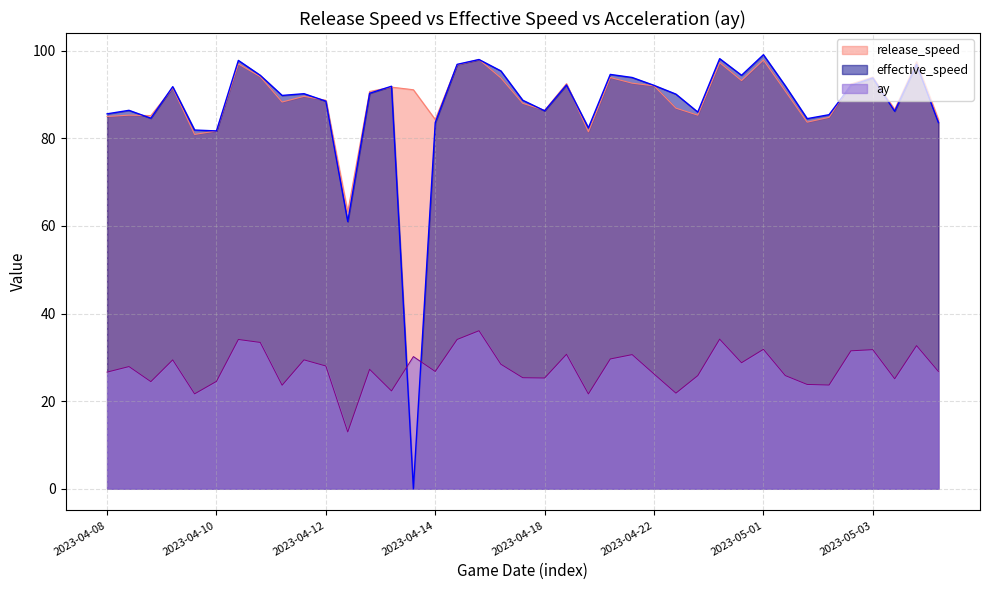

Reading left to right, transcribe all the data shown in this chart.

release_speed: 85.0	85.3	85.2	91.5	80.9	81.7	97.0	94.1	88.3	89.6	88.7	63.2	90.7	91.7	91.1	84.3	96.8	98.0	93.8	88.0	86.4	92.5	81.5	93.9	92.6	92.0	86.9	85.3	97.3	93.2	97.9	90.8	83.7	84.8	92.4	94.0	86.6	97.5	84.3
effective_speed: 85.6	86.4	84.6	91.8	81.9	81.7	97.8	94.4	89.8	90.2	88.5	61.0	90.3	91.9	0.0	83.6	96.9	98.0	95.4	88.7	86.3	92.2	82.4	94.6	93.9	92.1	90.1	86.0	98.2	94.4	99.1	92.0	84.5	85.4	92.1	93.8	86.2	96.9	83.6
ay: 26.6	27.9	24.4	29.4	21.7	24.5	34.1	33.4	23.6	29.4	28.0	12.9	27.3	22.3	30.2	26.8	34.1	36.1	28.4	25.3	25.3	30.7	21.6	29.6	30.6	26.2	21.8	25.8	34.1	28.8	31.8	25.8	23.8	23.7	31.5	31.7	25.1	32.7	26.8